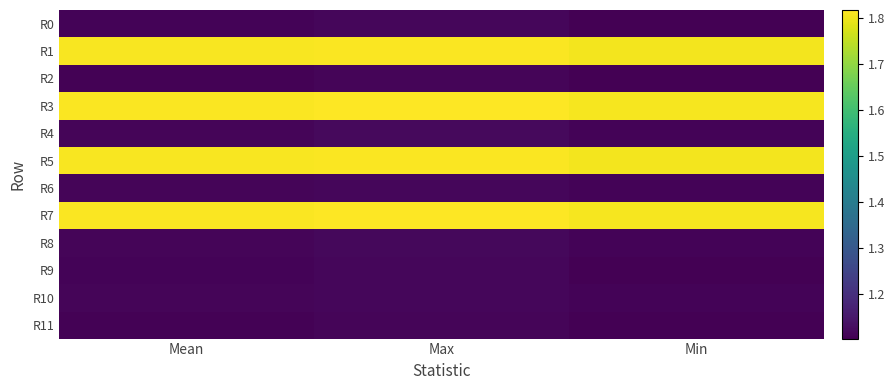

Reading left to right, transcribe all the data shown in this chart.

R0: Mean=1.1	Max=1.1	Min=1.1
R1: Mean=1.8	Max=1.8	Min=1.8
R2: Mean=1.1	Max=1.1	Min=1.1
R3: Mean=1.8	Max=1.8	Min=1.8
R4: Mean=1.1	Max=1.1	Min=1.1
R5: Mean=1.8	Max=1.8	Min=1.8
R6: Mean=1.1	Max=1.1	Min=1.1
R7: Mean=1.8	Max=1.8	Min=1.8
R8: Mean=1.1	Max=1.1	Min=1.1
R9: Mean=1.1	Max=1.1	Min=1.1
R10: Mean=1.1	Max=1.1	Min=1.1
R11: Mean=1.1	Max=1.1	Min=1.1